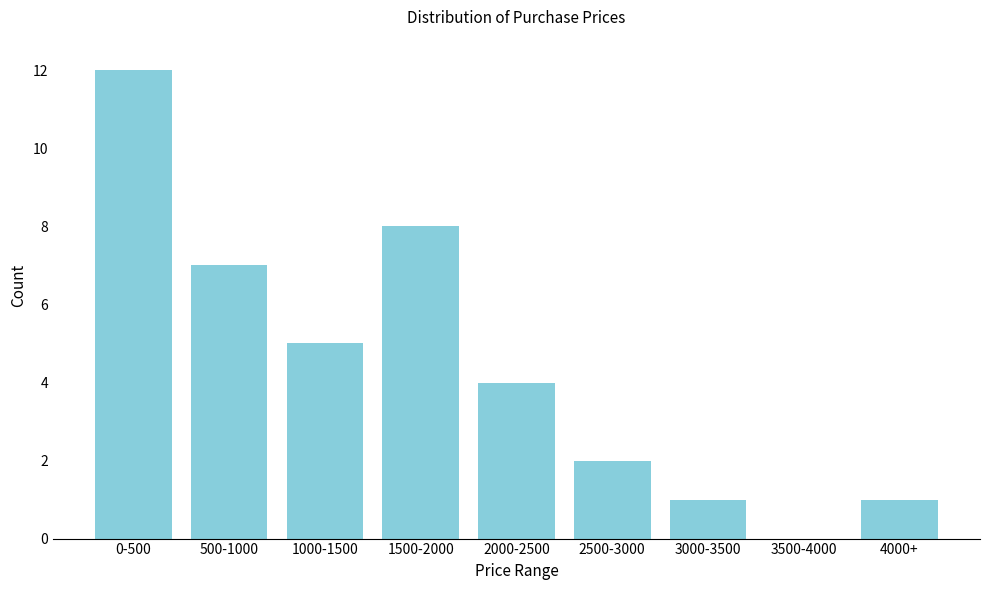

Reading left to right, list all the values displayed in this chart.

0-500=12	500-1000=7	1000-1500=5	1500-2000=8	2000-2500=4	2500-3000=2	3000-3500=1	3500-4000=0	4000+=1